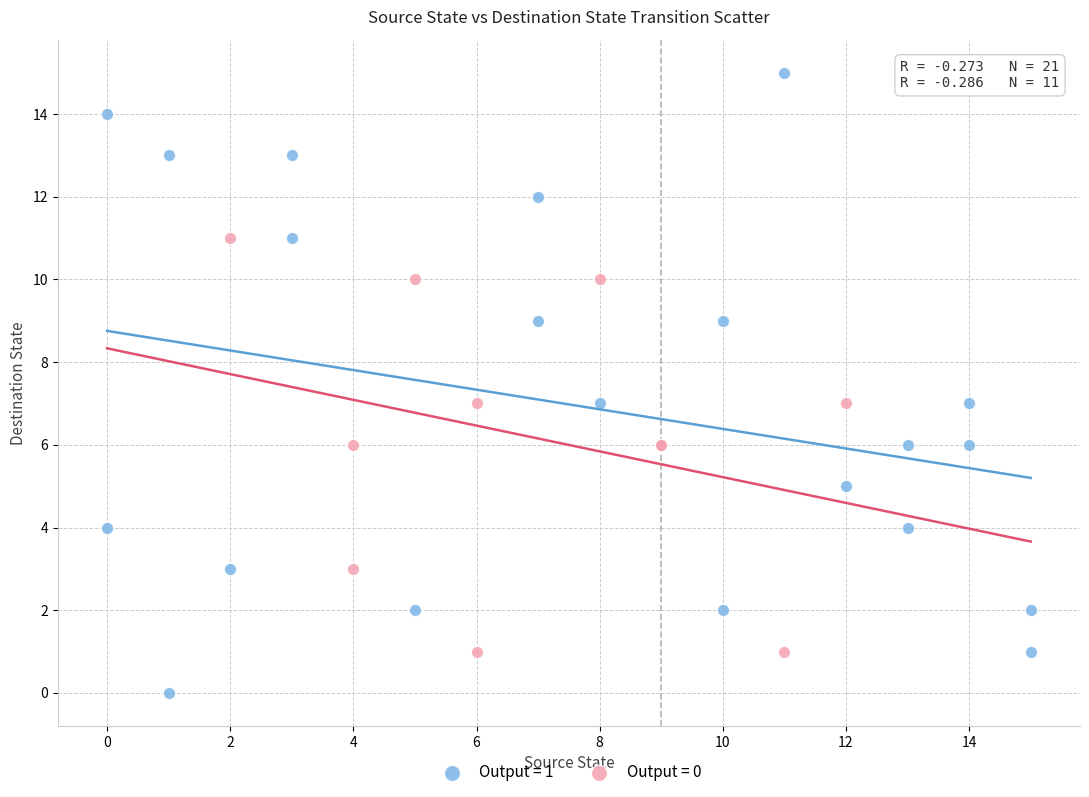

Which series reaches the maximum Y coordinate?

Output = 1